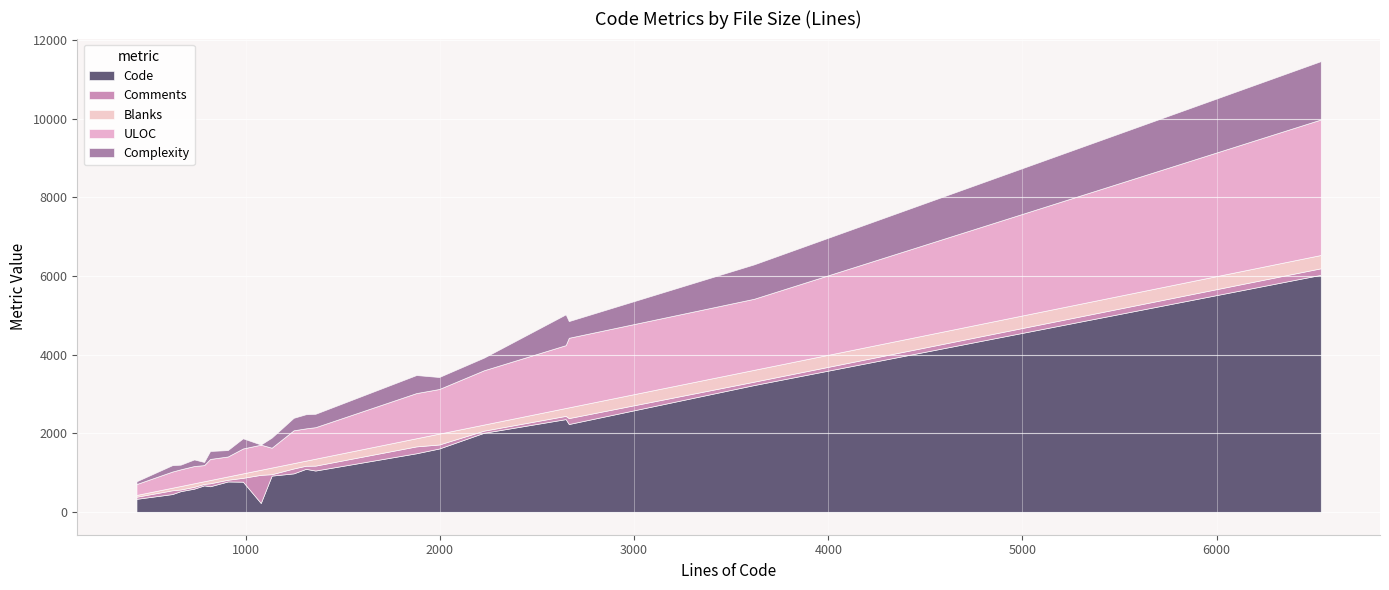

True or false: Code has a value of 188 at 665.

False